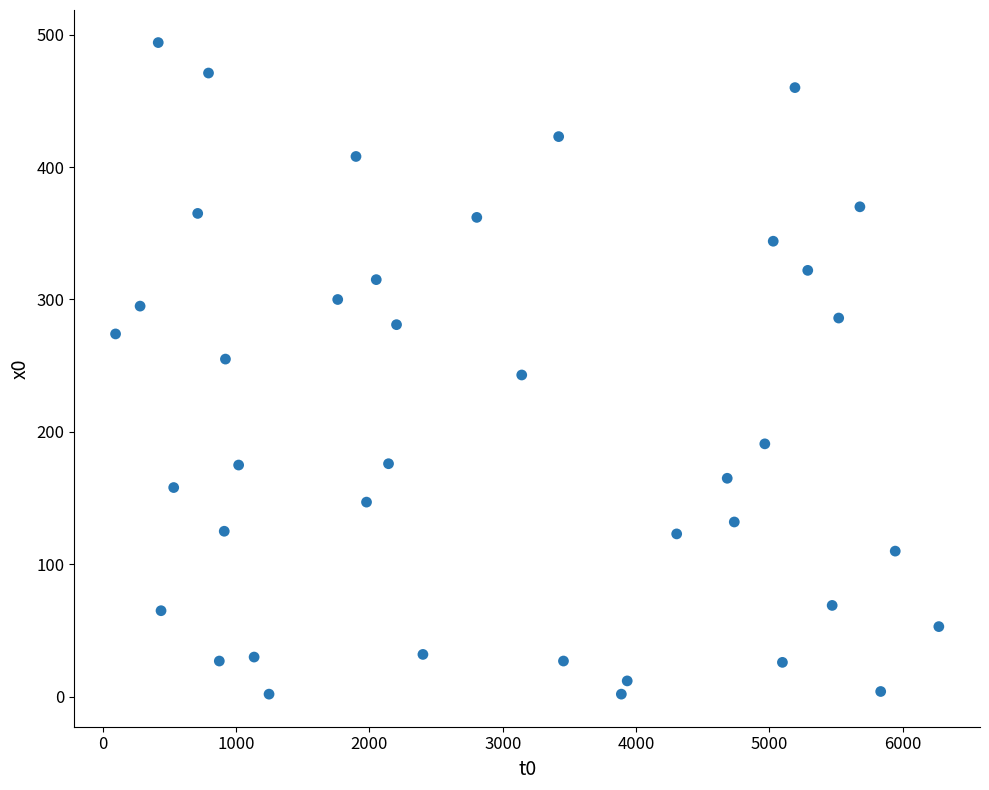

What is the range of Y values (max minus min)?

492